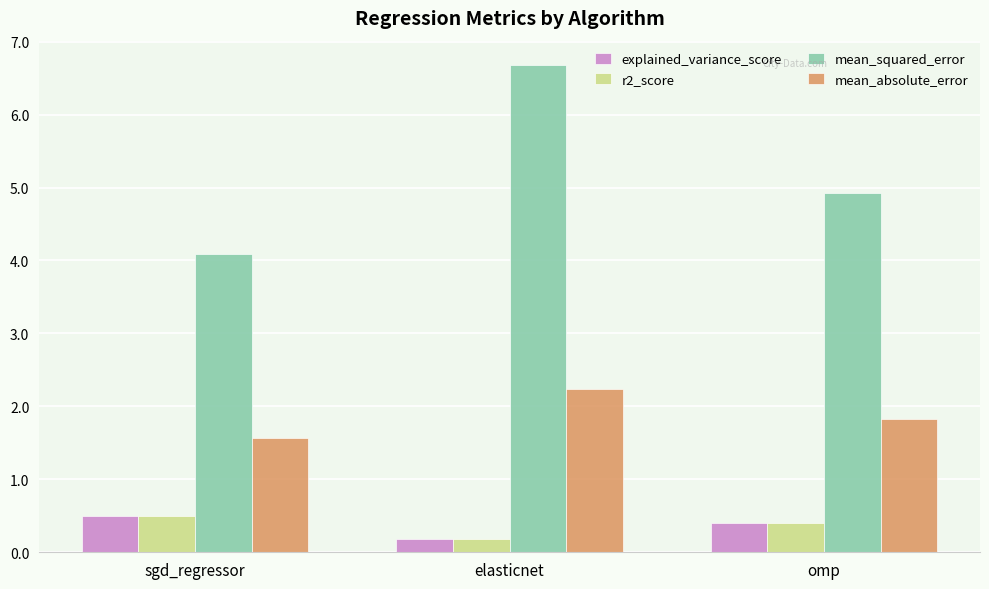

At which label does explained_variance_score reach its minimum?

elasticnet